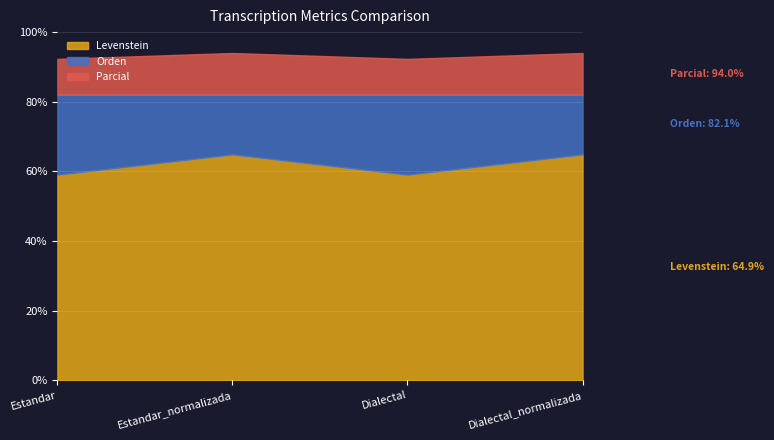

Which series has the largest range (max minus min)?

Levenstein